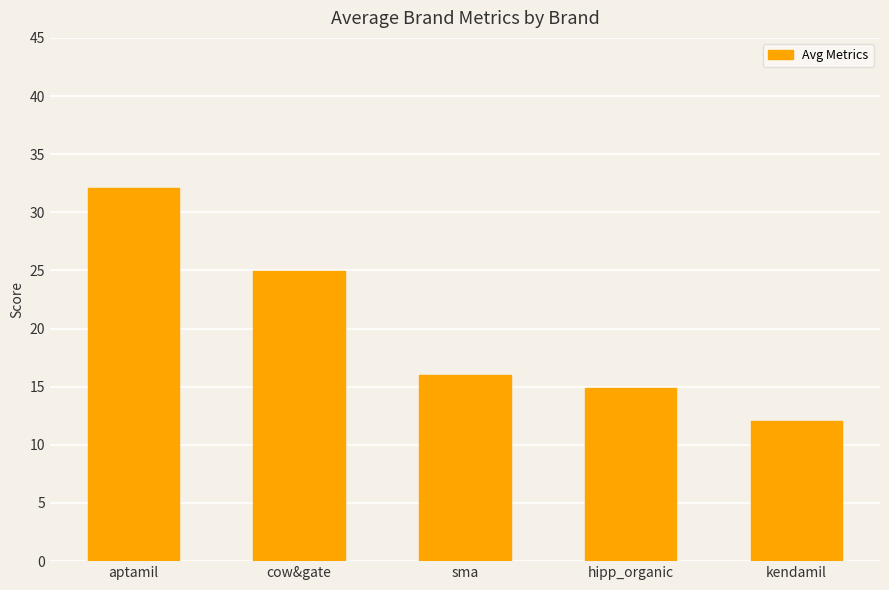

How many bars are there in total?

5